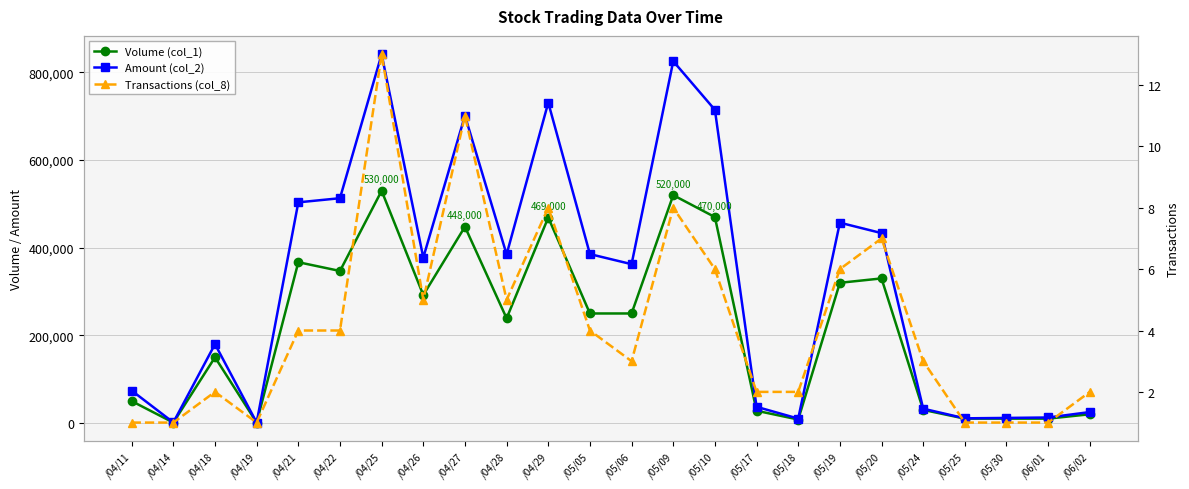

Rank the series by their maximum value, from lowest to highest.

Transactions (col_8), Volume (col_1), Amount (col_2)